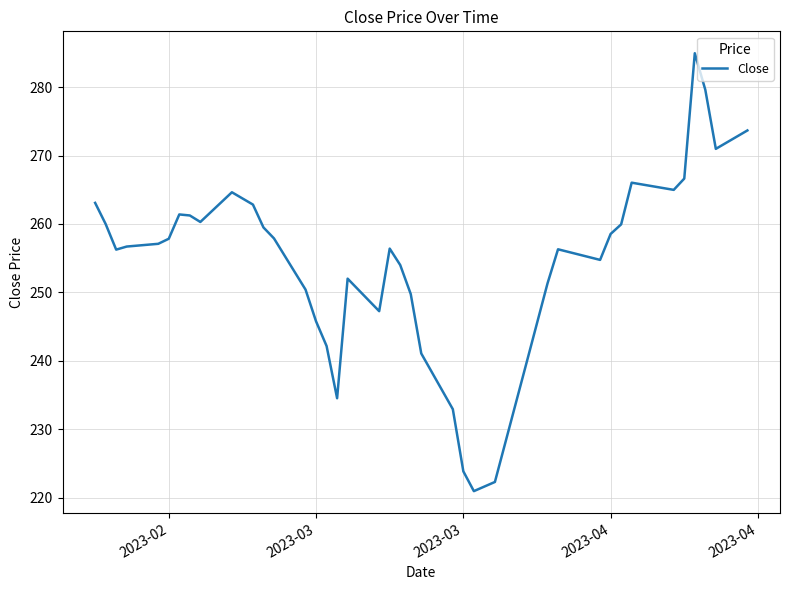

What is the difference between the maximum and minimum values?

64.0